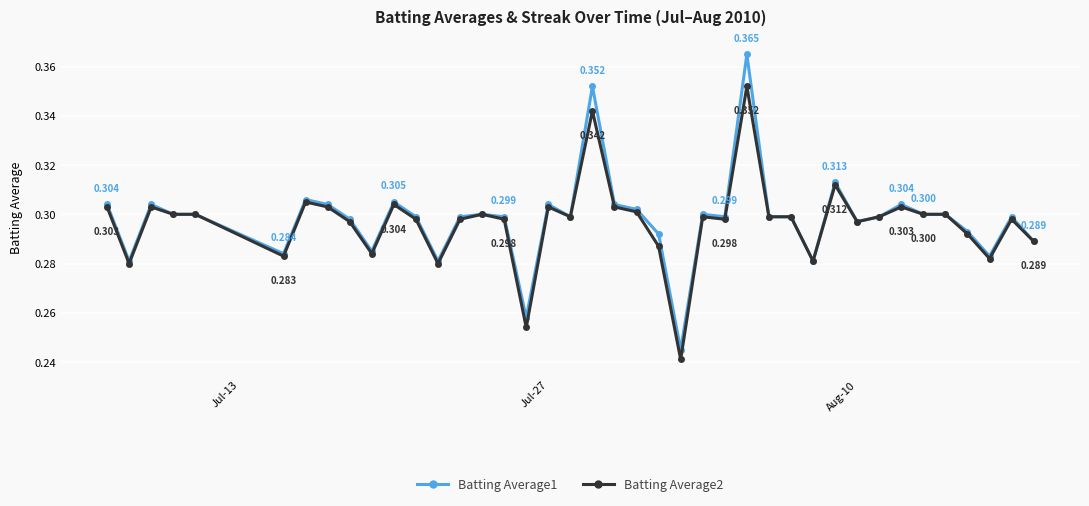

True or false: Batting Average2 has more than 2 points higher than both neighbors.

True